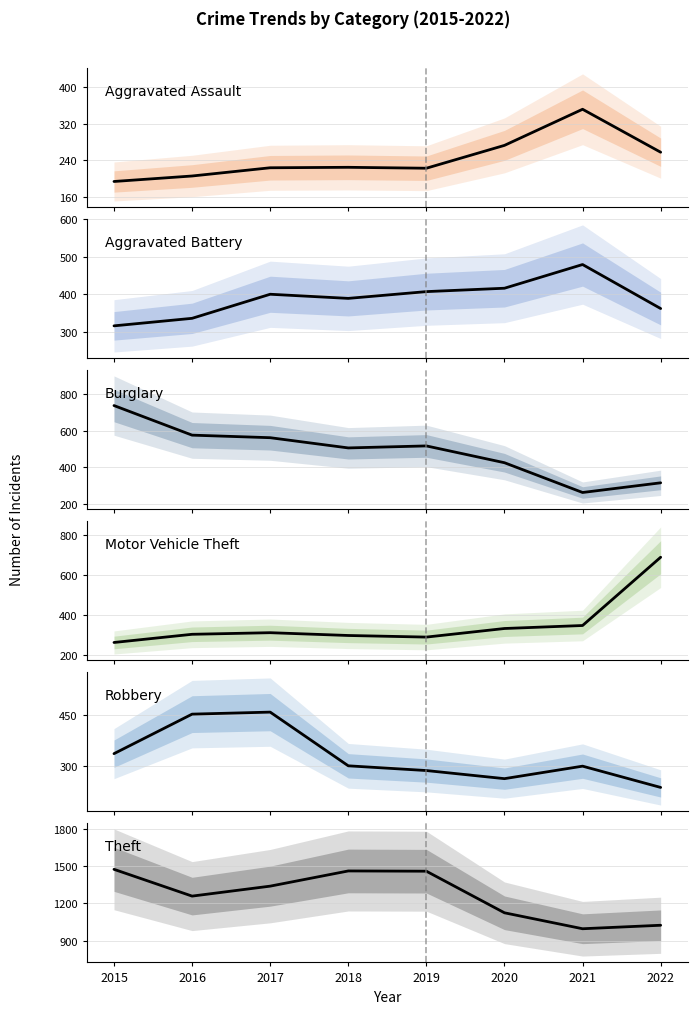

Which series has the widest spread of values?

Theft